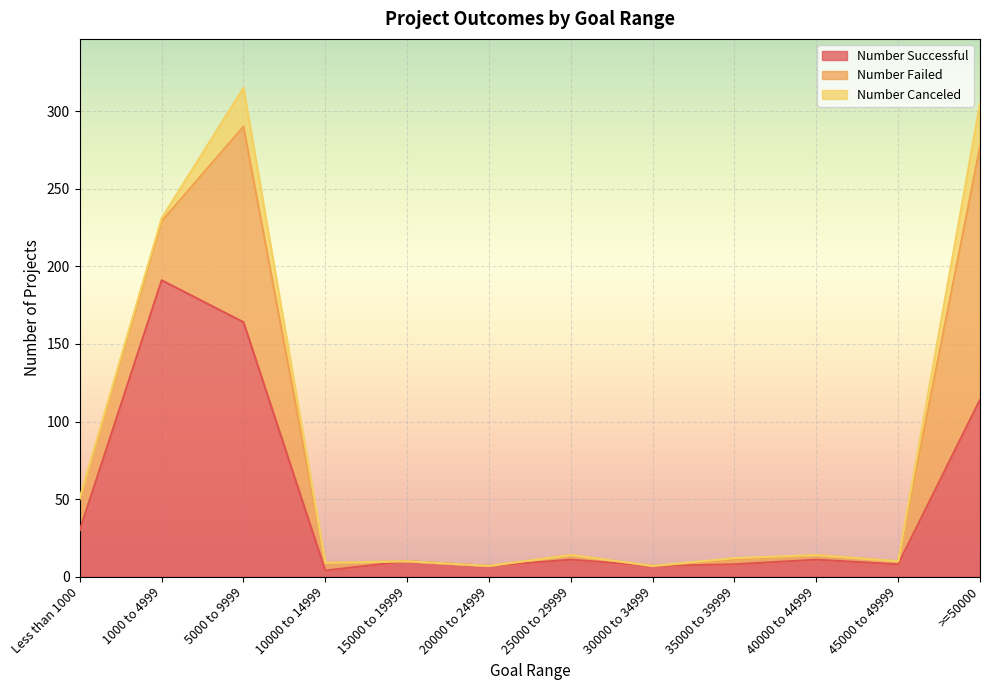

What is the total value across all series at Less than 1000?

51